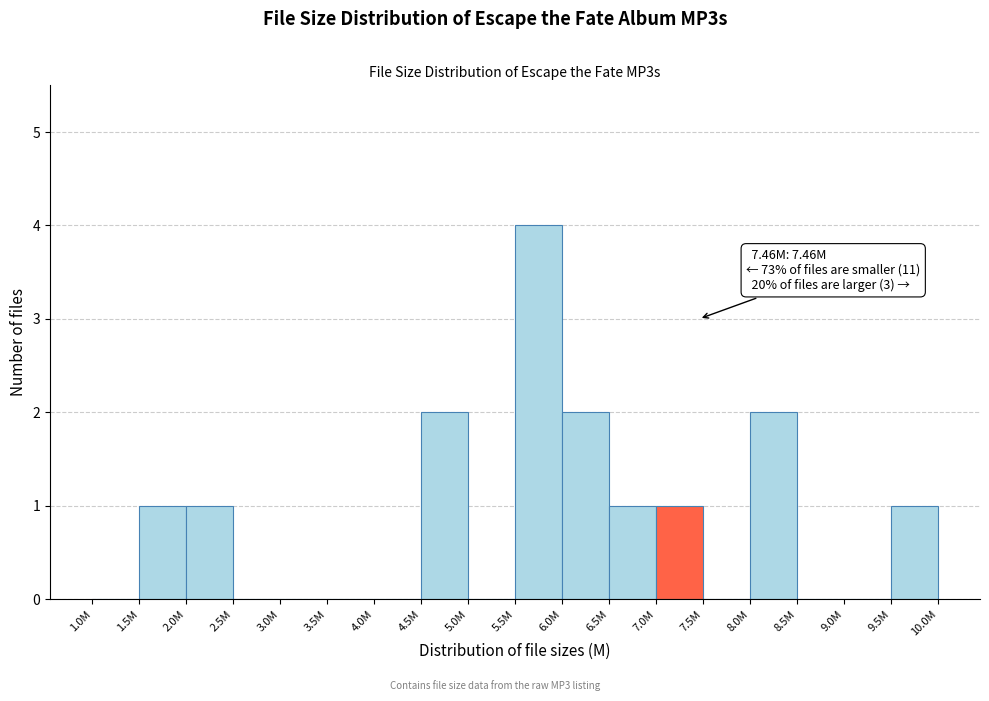

Reading right to left, transcribe all the data shown in this chart.

9.5M=1	9.0M=0	8.5M=0	8.0M=2	7.5M=0	7.0M=1	6.5M=1	6.0M=2	5.5M=4	5.0M=0	4.5M=2	4.0M=0	3.5M=0	3.0M=0	2.5M=0	2.0M=1	1.5M=1	1.0M=0